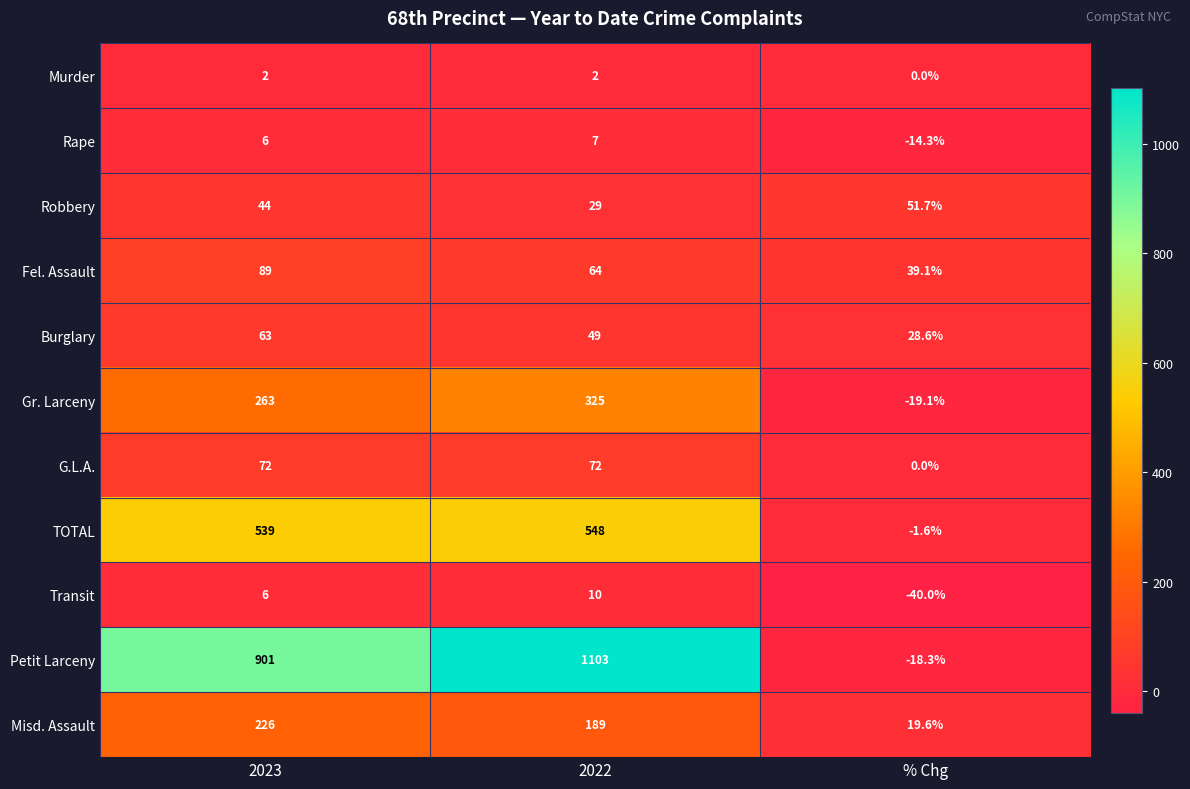

What value does the Murder series have at 2022?

2.0